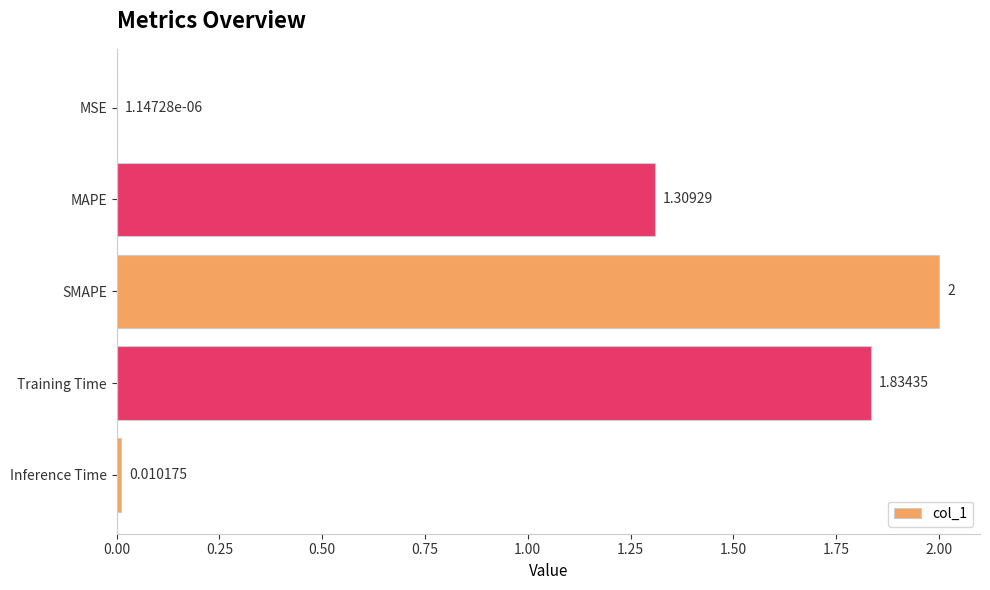

Are the bars horizontal?

Yes